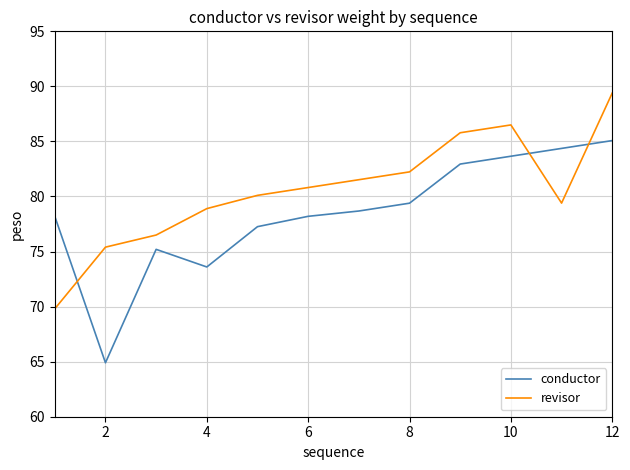

How many intersections are there between conductor and revisor?

3